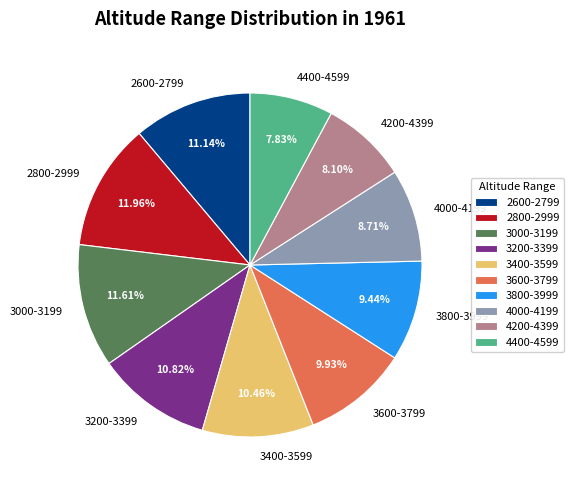

True or false: 3600-3799 accounts for 1% of the total.

False